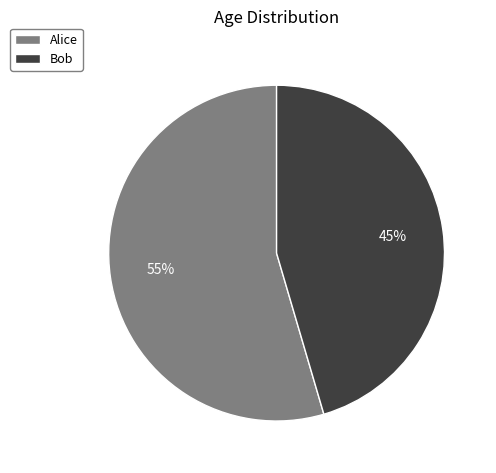

What is the largest slice in the pie chart?

Alice